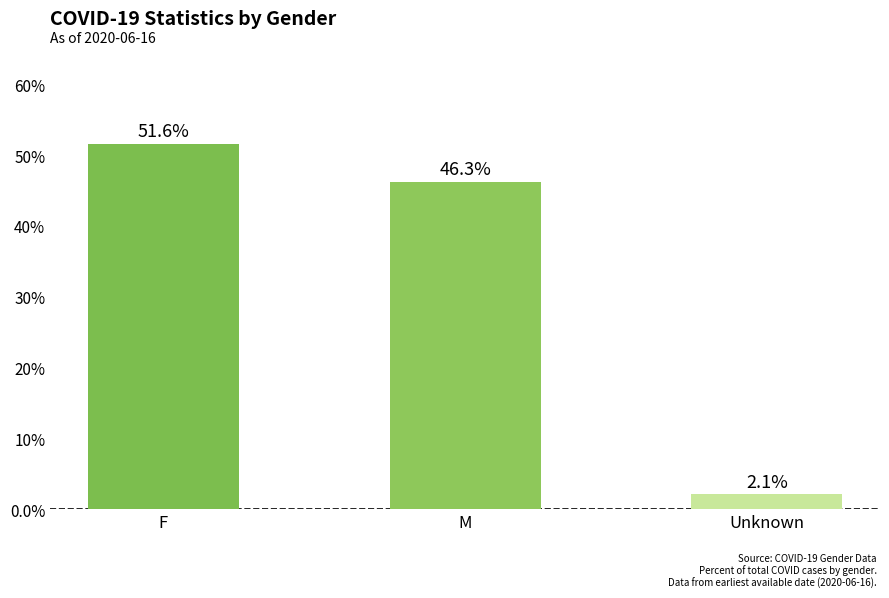

Which label corresponds to the largest value in the chart?

F